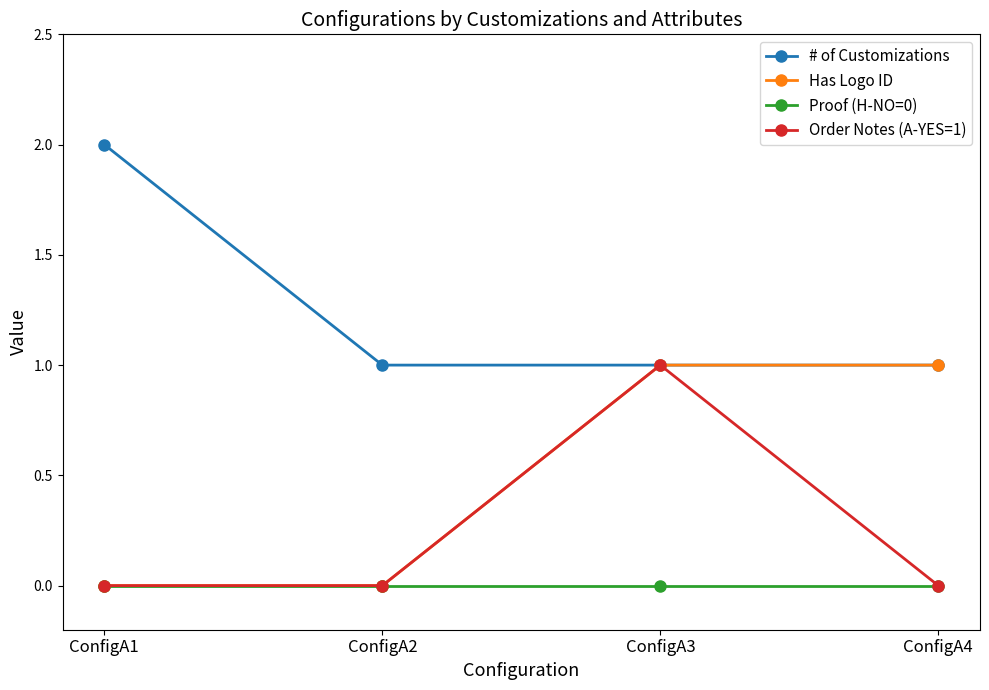

What value does the Order Notes (A-YES=1) series have at ConfigA3?

1